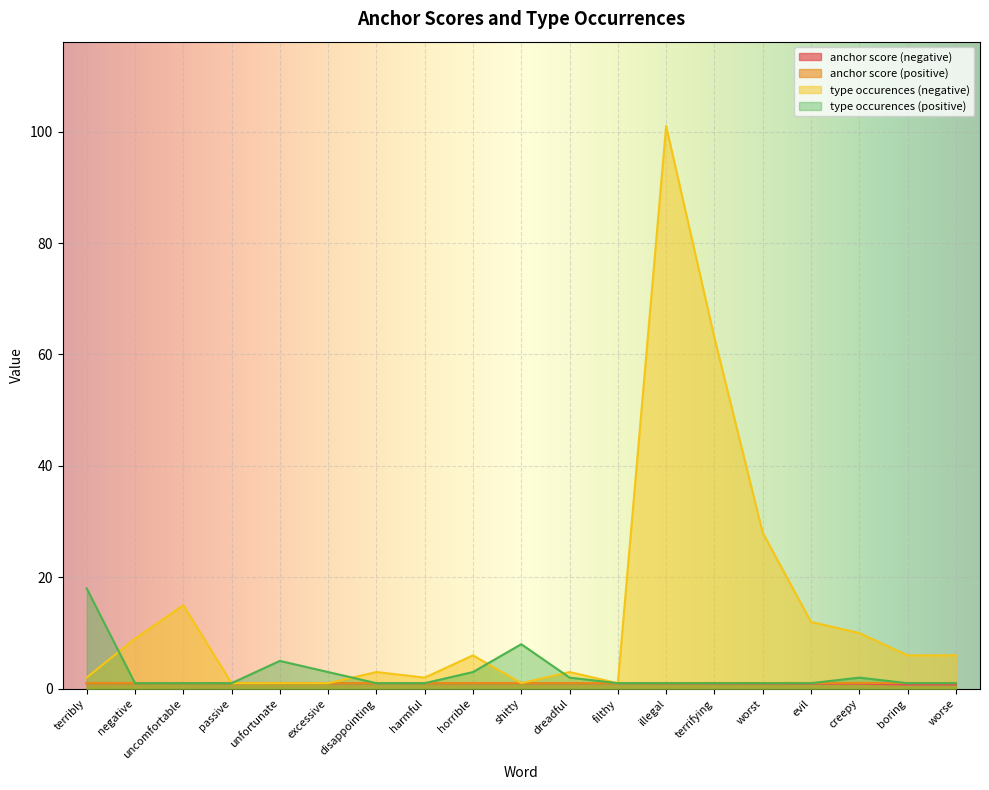

The value of type occurences (negative) at terrifying is 63.0. True or false?

True